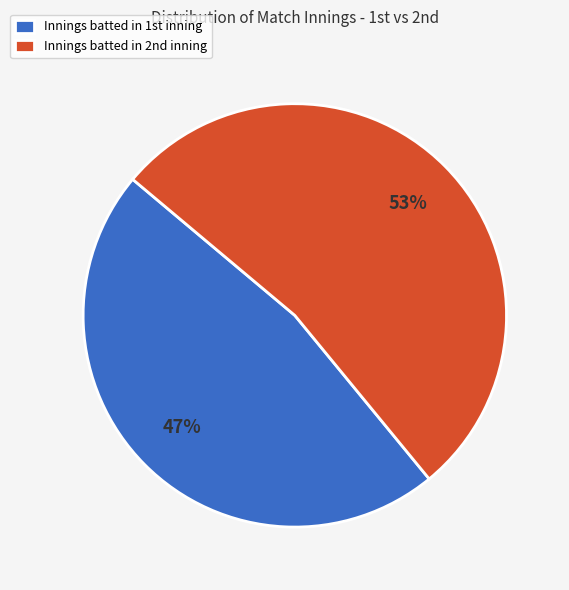

Which slice is the smallest?

Innings batted in 1st inning